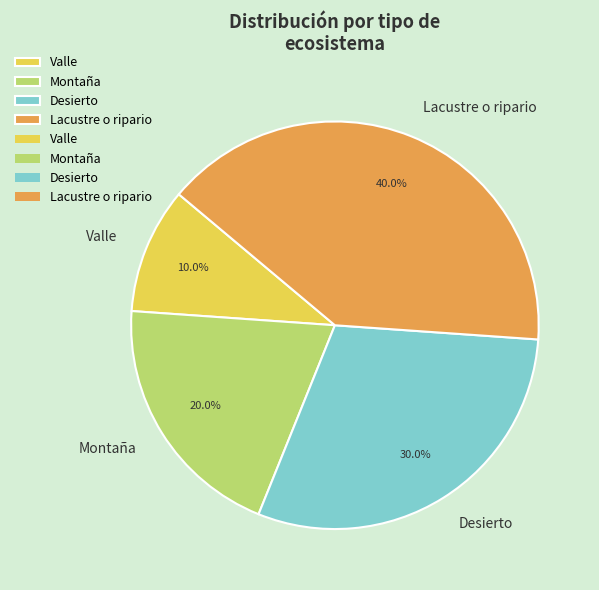

What percentage is NOT represented by Valle?

90.0%